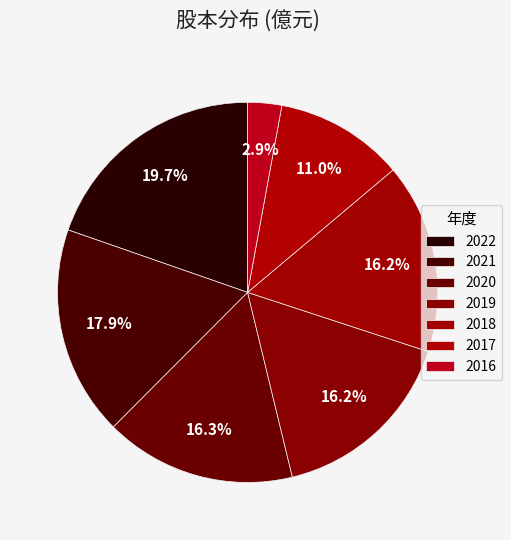

The 2018 slice represents 16% of the pie. True or false?

True